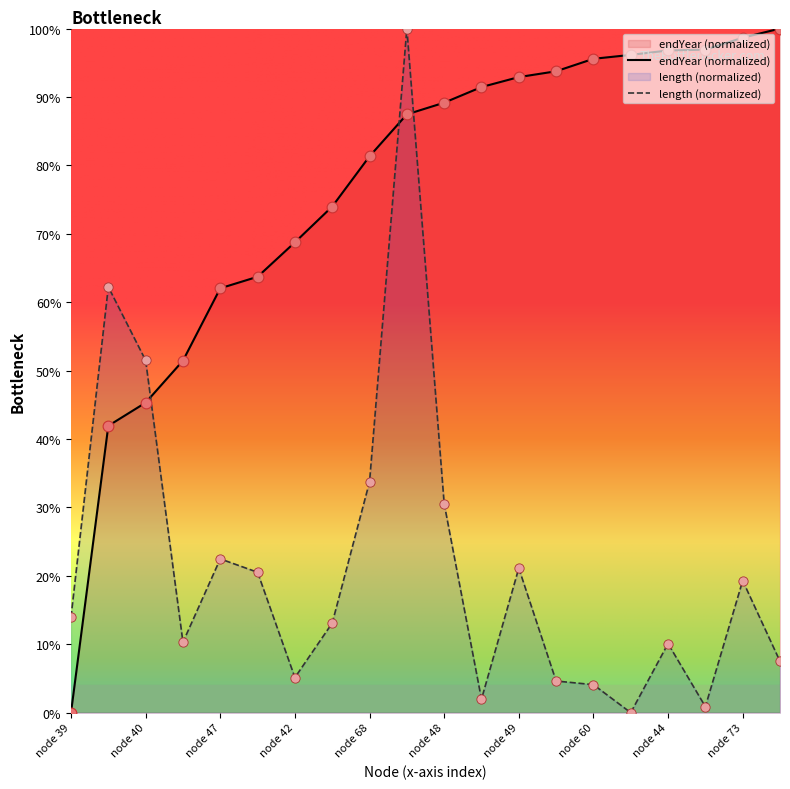

What is the spread (max minus min) of values at node 73?

79.4